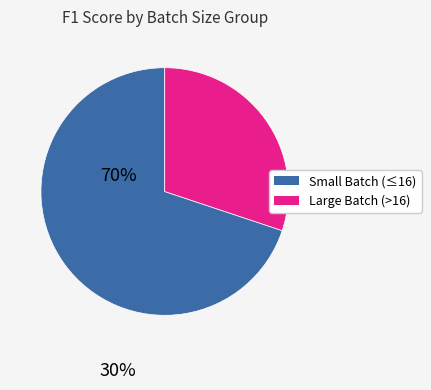

Is there any slice that represents more than half of the pie?

Yes